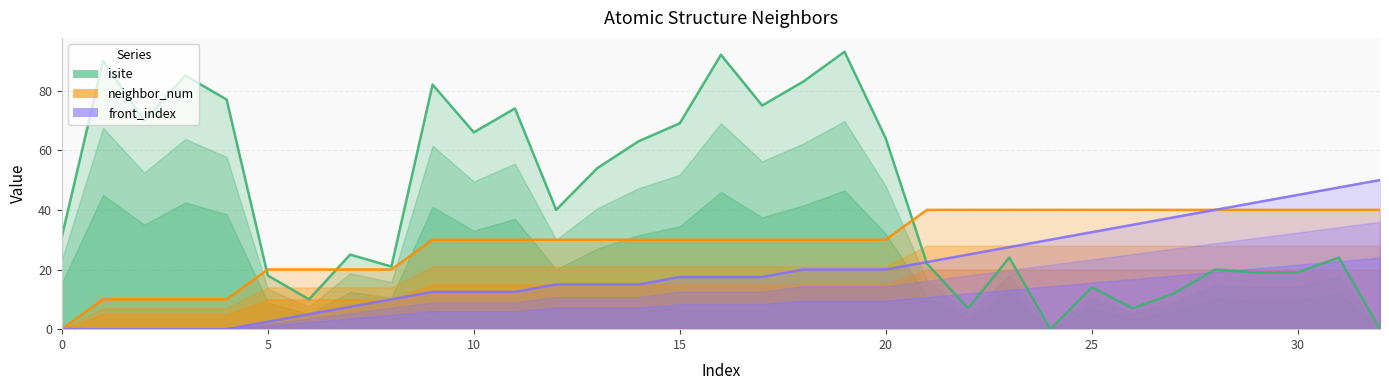

What is the difference between the maximum and minimum values in the neighbor_num series?

40.0